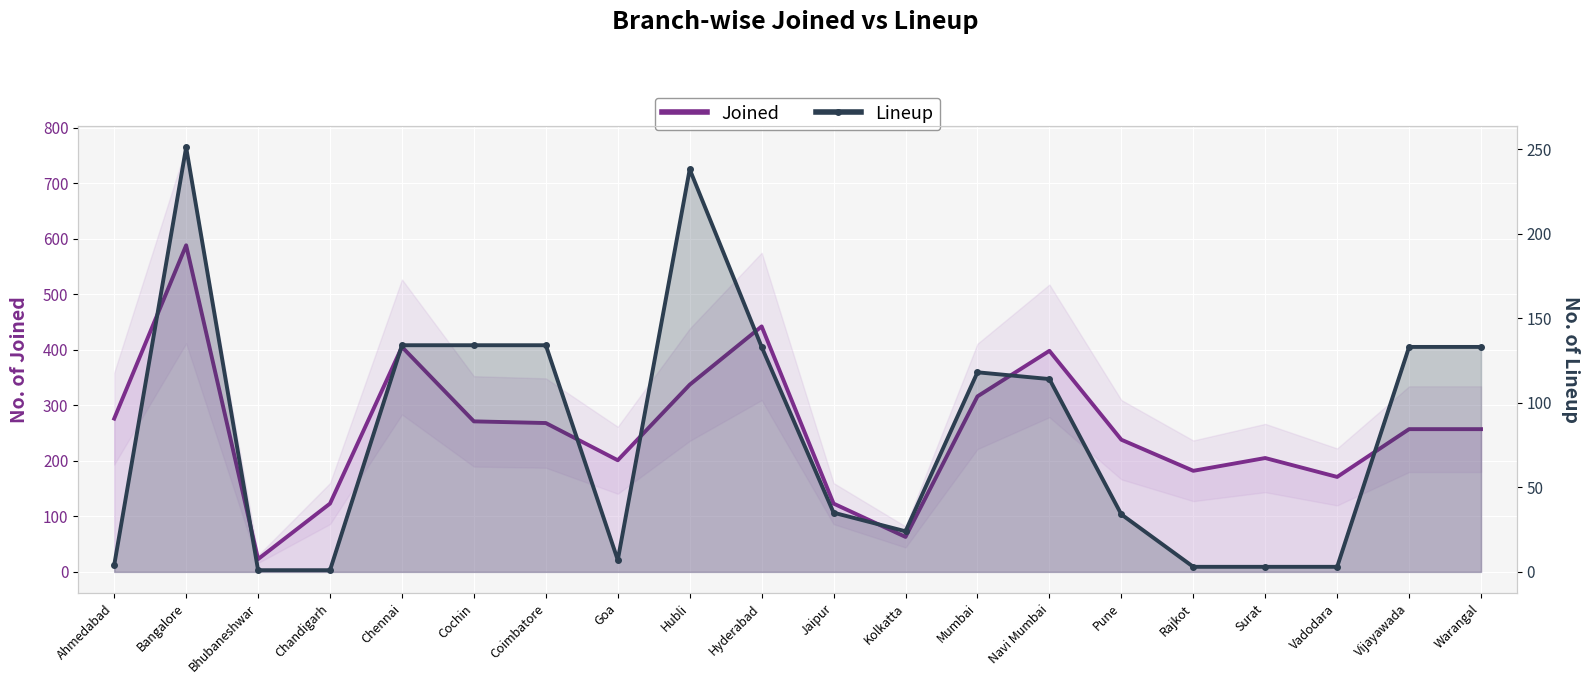

Is it true that Joined equals 55 at Jaipur?

False